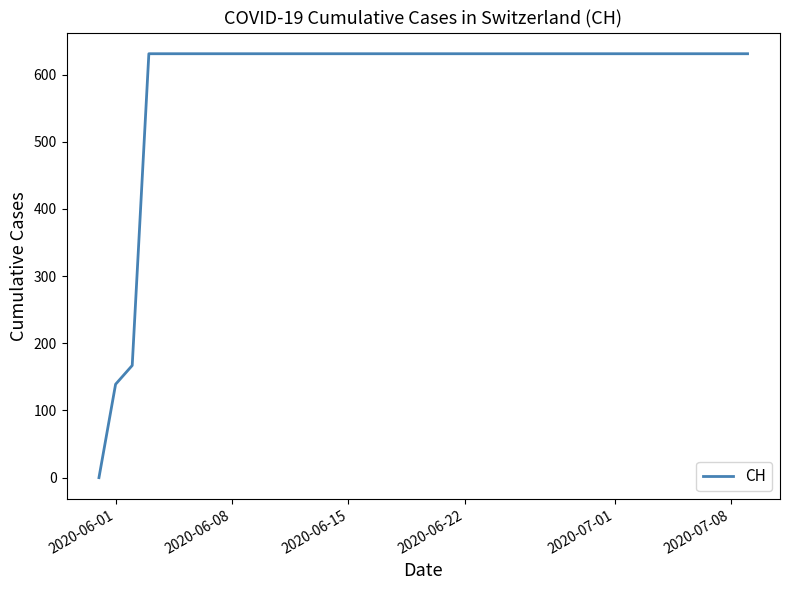

What is the greatest value displayed?

631